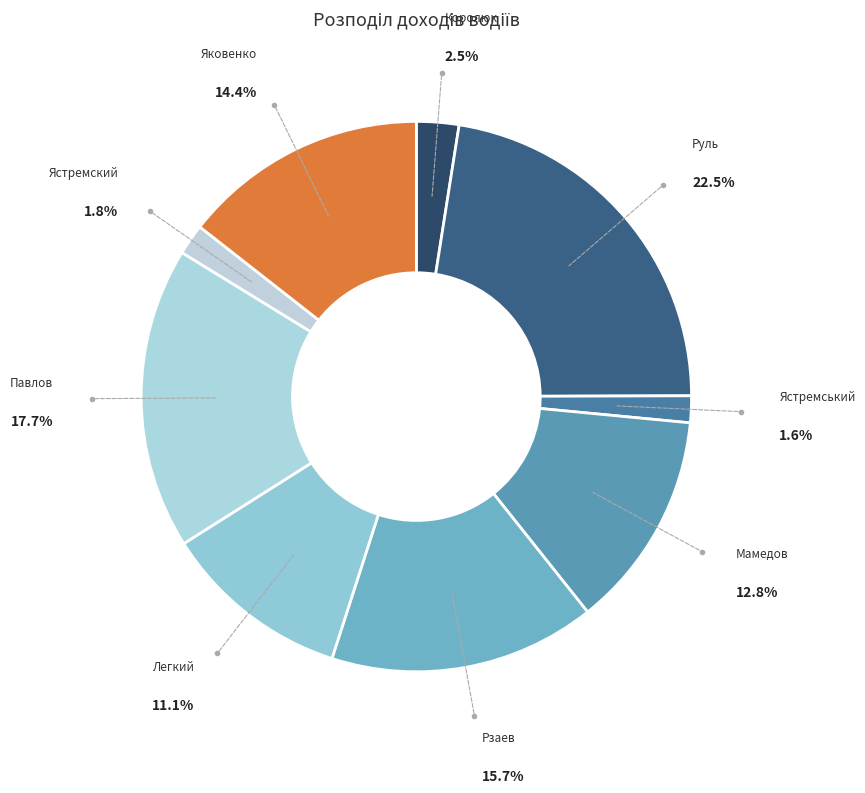

Combined, what portion of the pie is Яковенко and Легкий?

25.5%